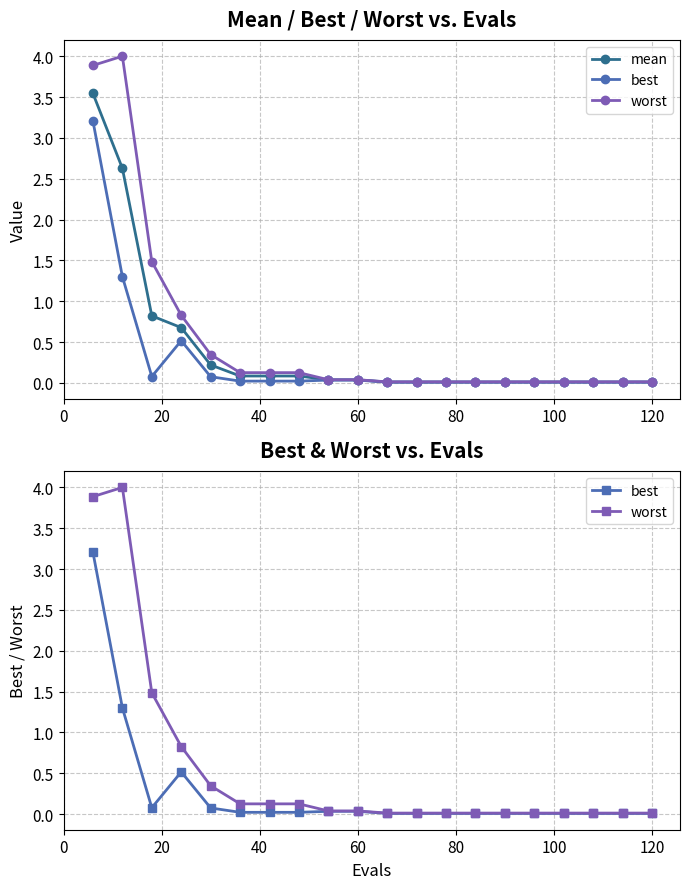

True or false: mean and best cross at least once.

False